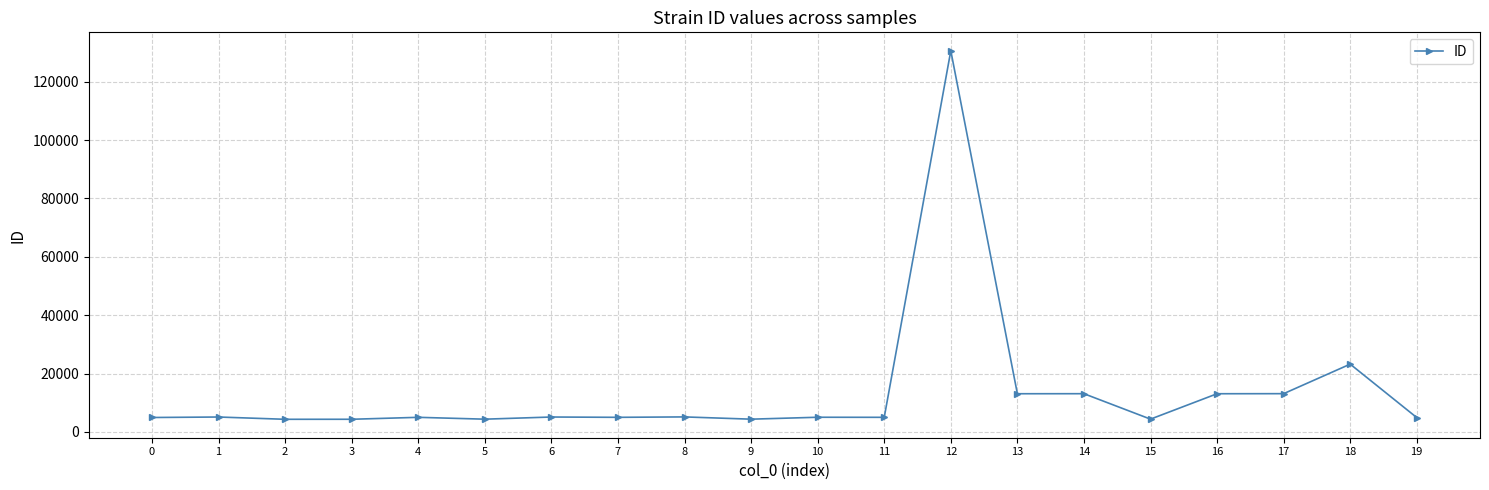

True or false: the data shows 4359 at 9.

True